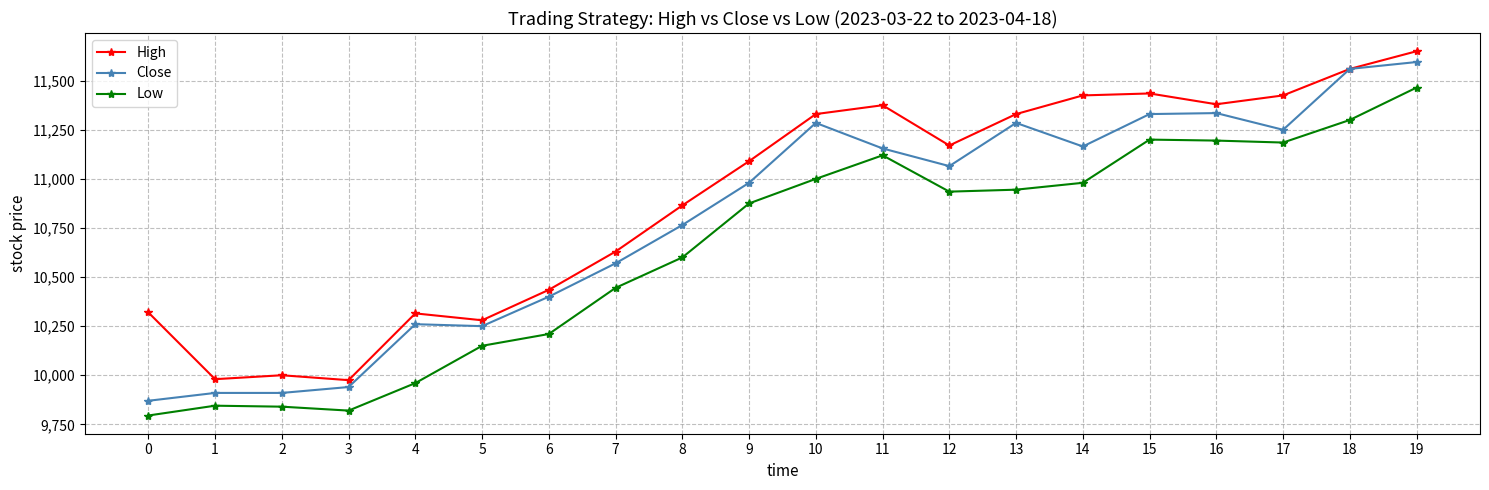

Which series has the largest total across all categories?

High